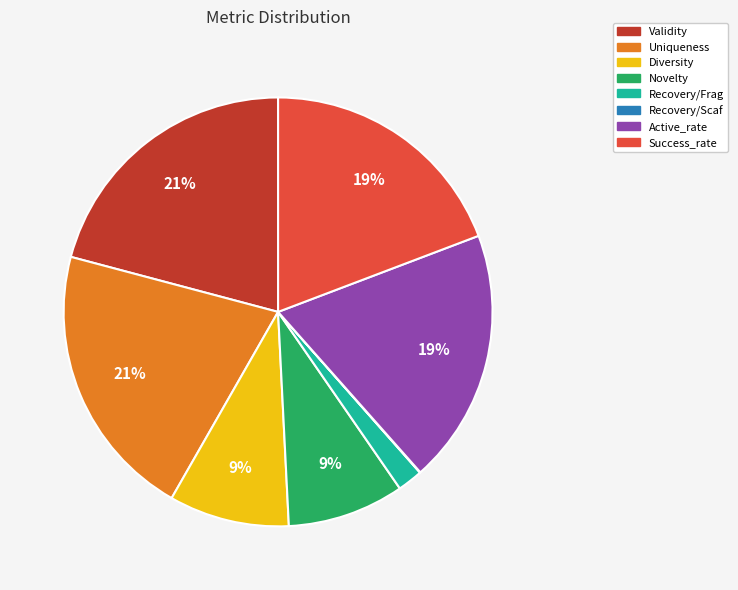

The Uniqueness slice represents 29% of the pie. True or false?

False